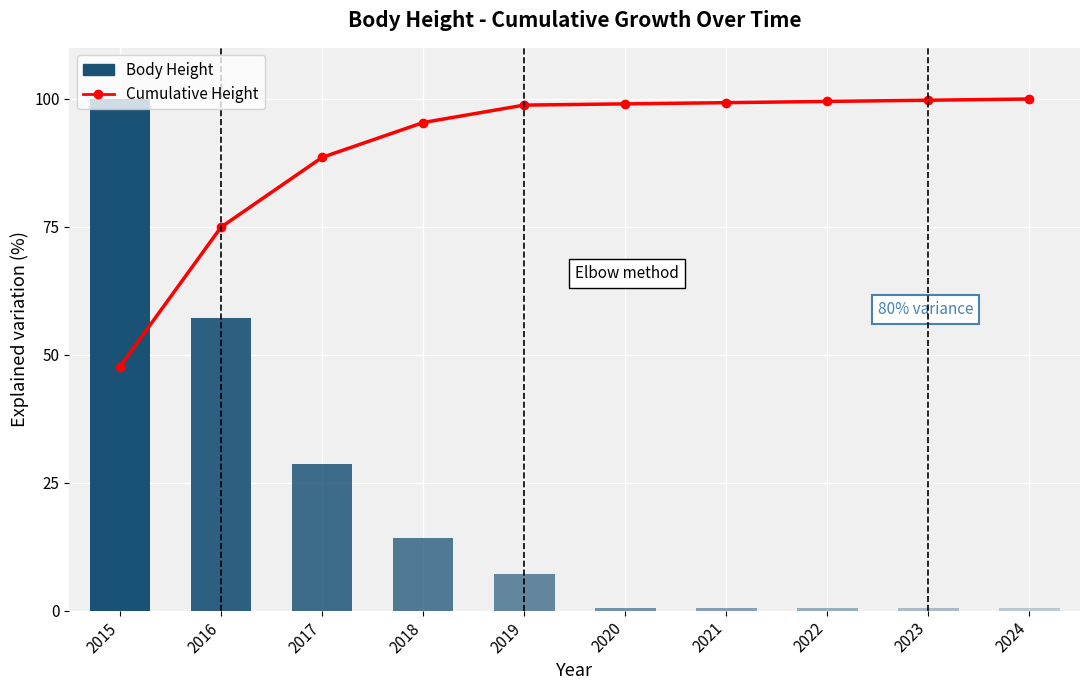

Reading left to right, list all the values displayed in this chart.

2015=47.7	2016=75.0	2017=88.6	2018=95.4	2019=98.8	2020=99.0	2021=99.3	2022=99.5	2023=99.8	2024=100.0